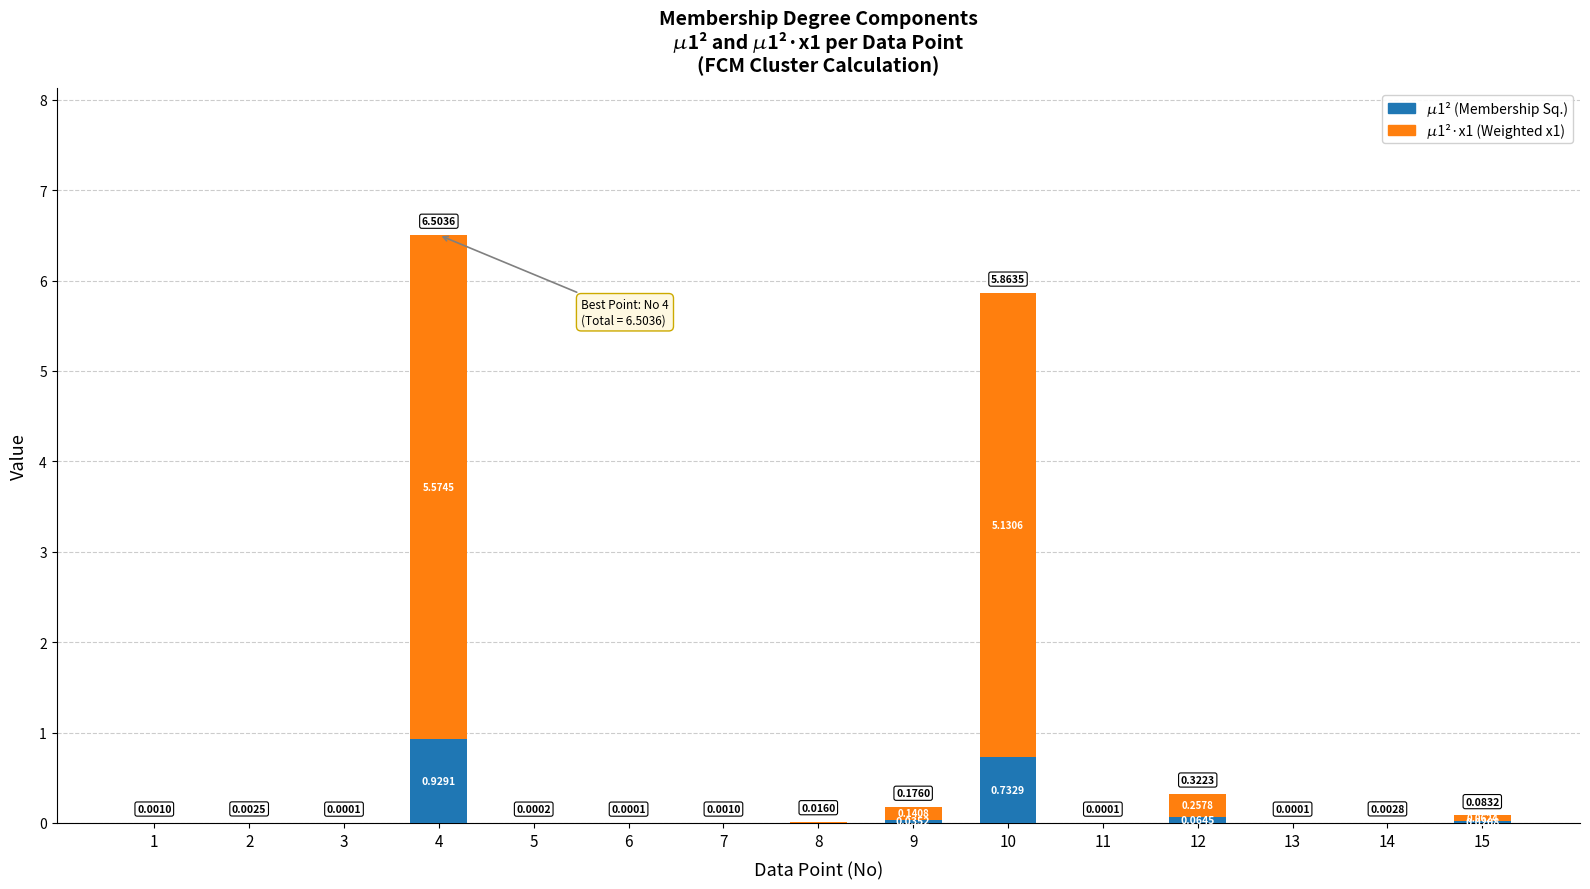

Does the chart contain stacked bars?

Yes